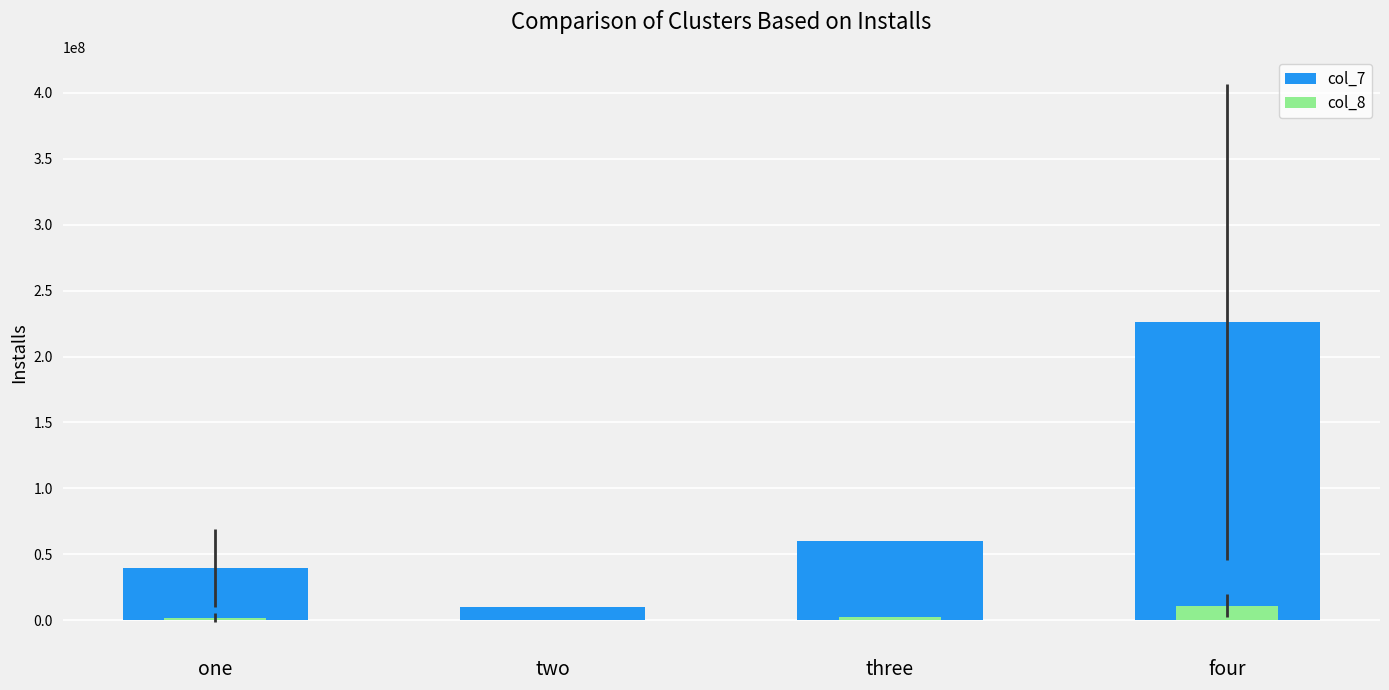

How many data points in col_8 are above 3011160?

1